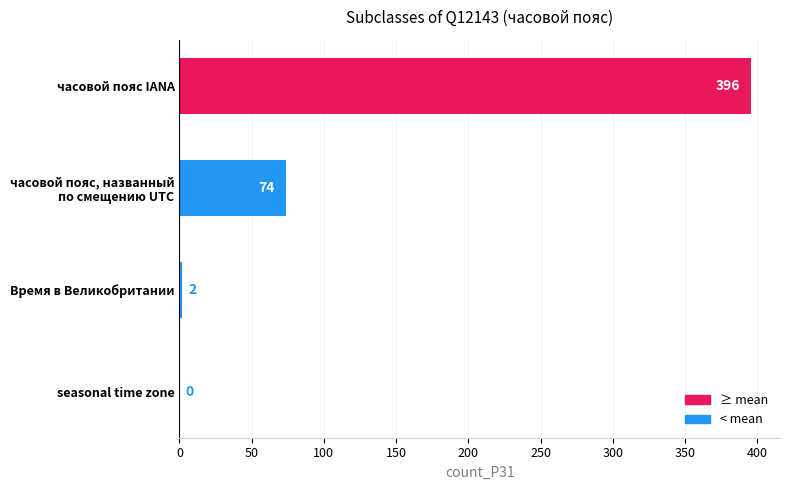

Is it true that the value at часовой пояс IANA is 396?

True